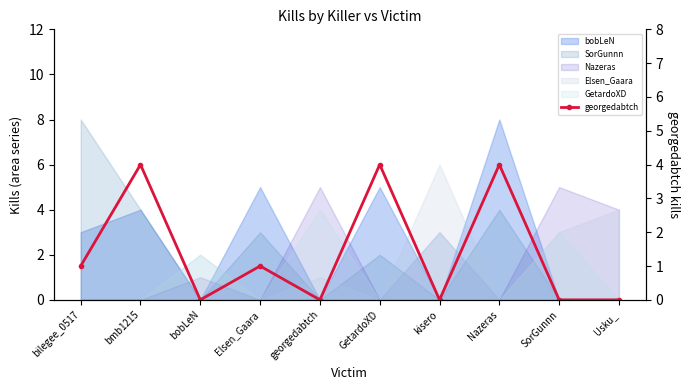

Which category has the lowest value across all series?

bobLeN